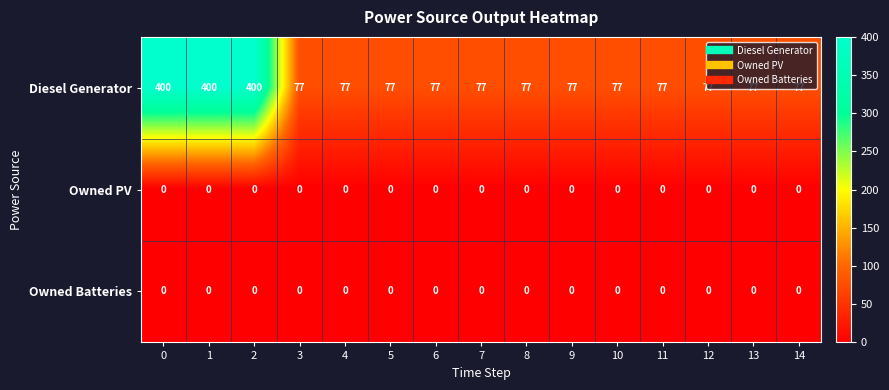

What is the sum of the Diesel Generator values at 5 and 1?

477